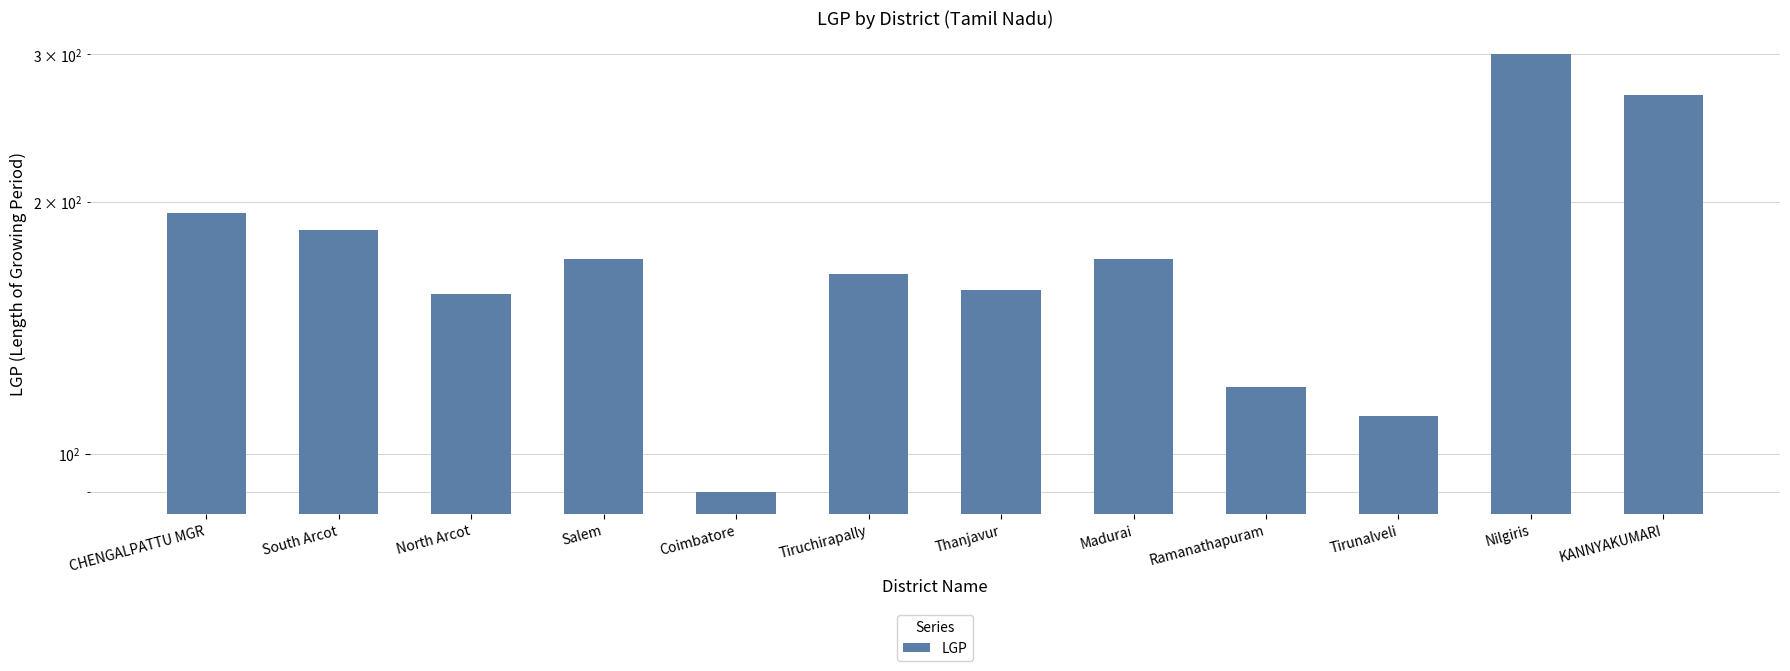

What is the difference between the maximum and minimum values?

210